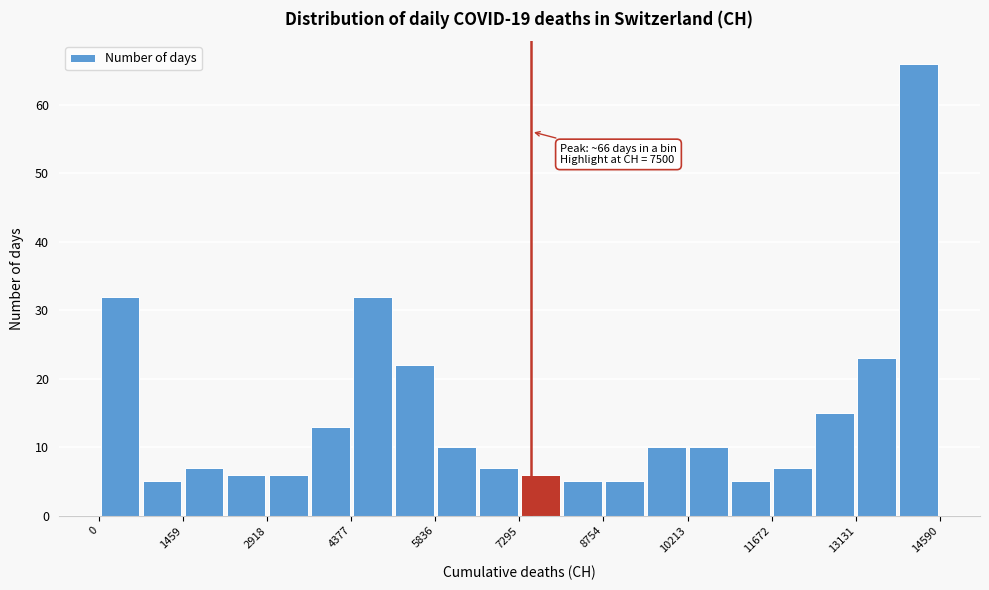

Around what value on the x-axis is the tallest bar? Give the approximate position of its centre, as read against the axis.

14200